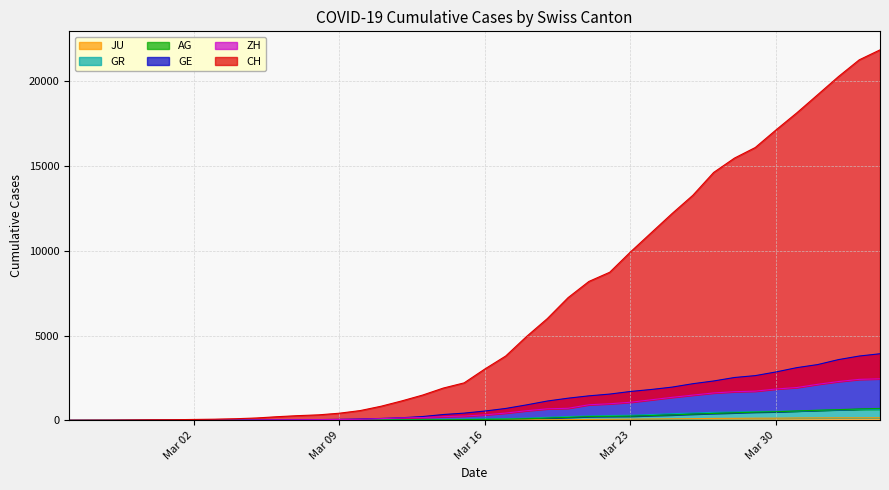

What value does the CH series have at 2020-03-29?

16094